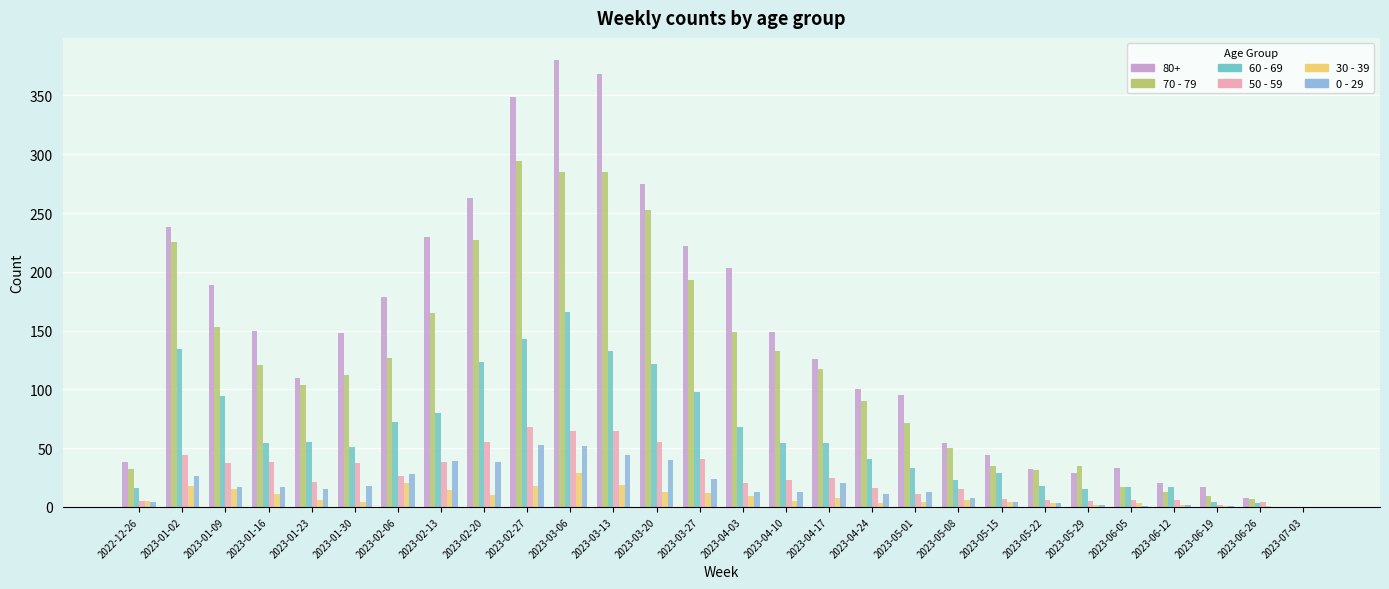

Read the 0 - 29 value at 2023-03-06.

52